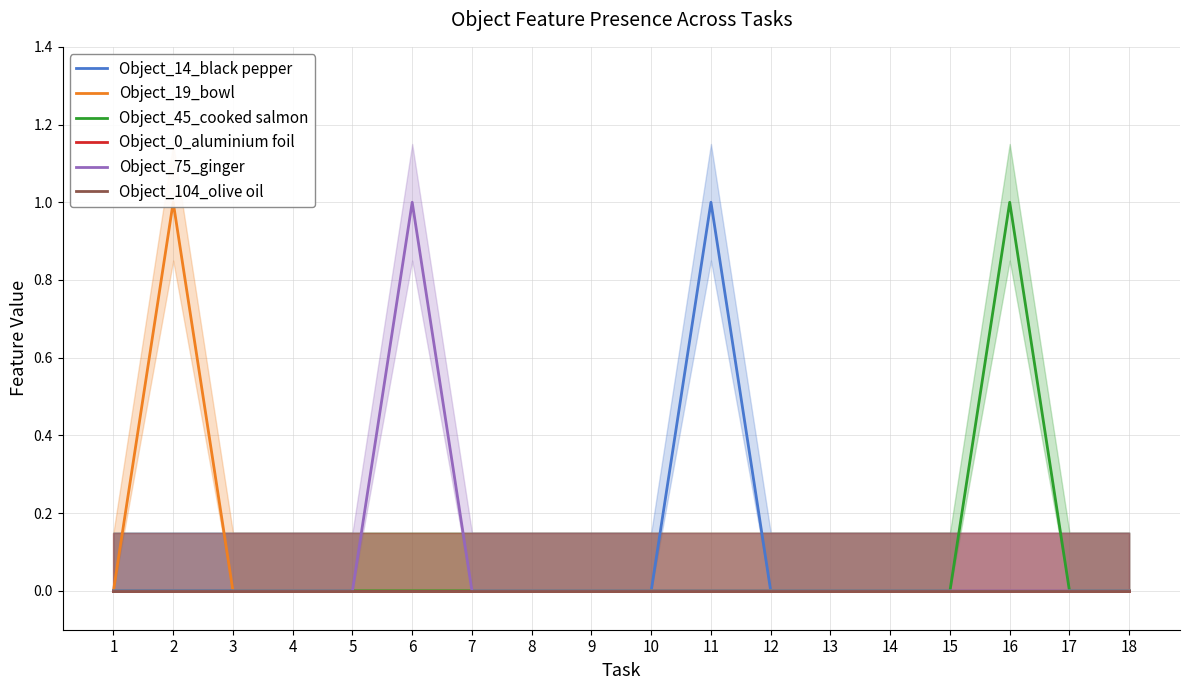

What are all the series names shown in the legend?

Object_14_black pepper, Object_19_bowl, Object_45_cooked salmon, Object_0_aluminium foil, Object_75_ginger, Object_104_olive oil